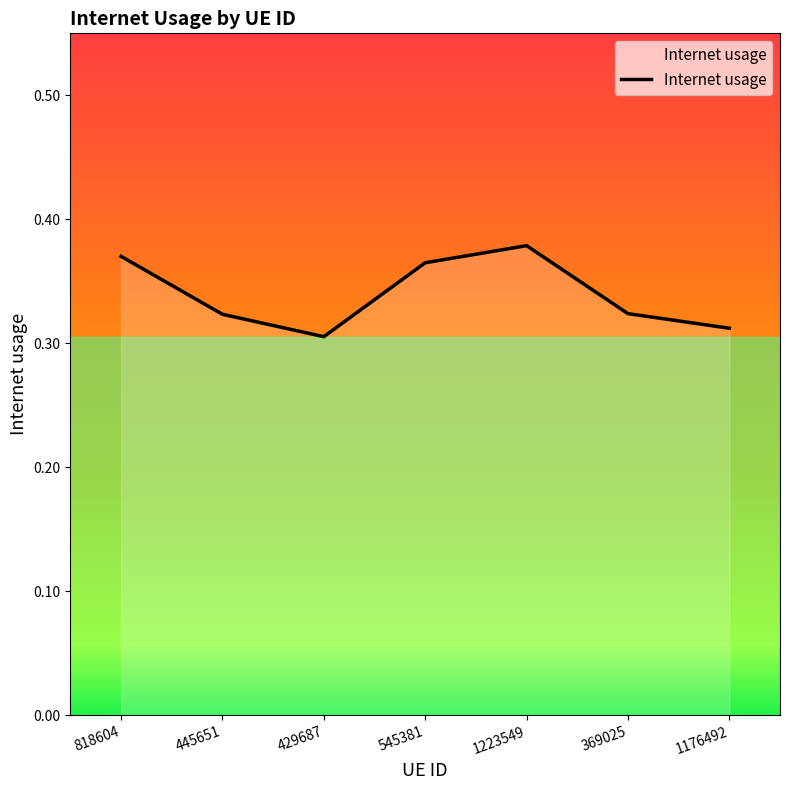

What is the change in value from 545381 to 1176492?

-0.1